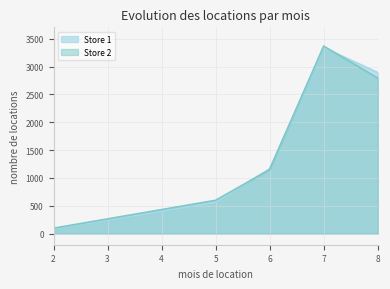

How many data points does each series have?

5